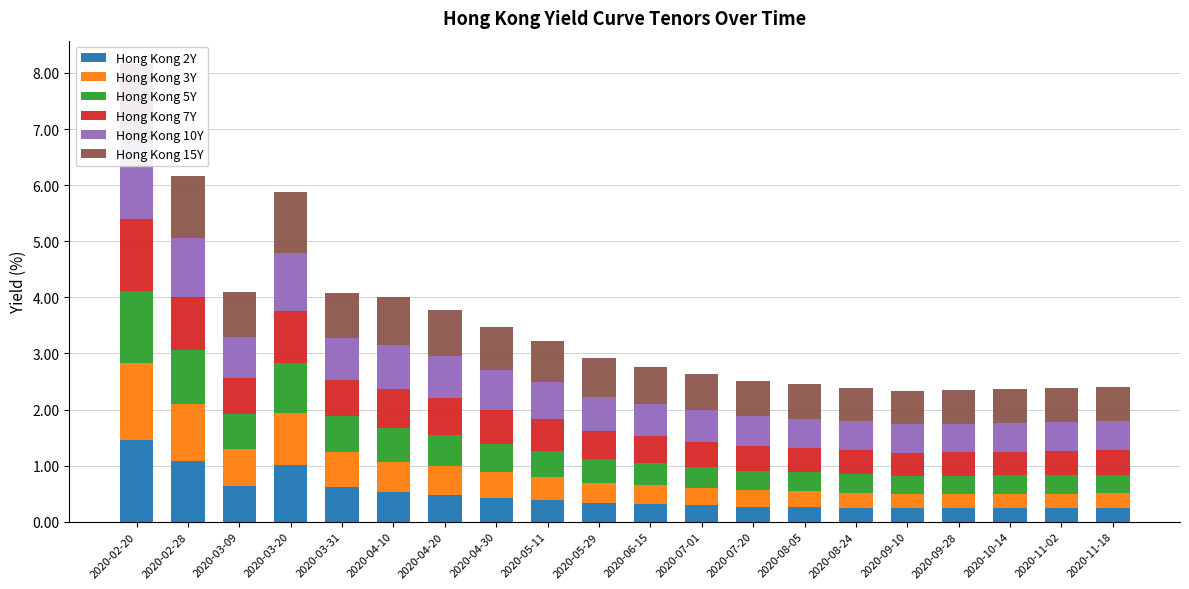

What are all the series names shown in the legend?

Hong Kong 2Y, Hong Kong 3Y, Hong Kong 5Y, Hong Kong 7Y, Hong Kong 10Y, Hong Kong 15Y